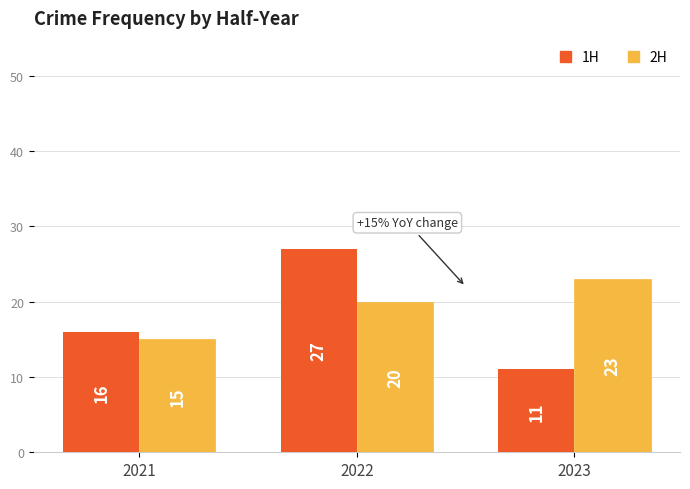

What is the difference between the highest and lowest values at 2022?

7